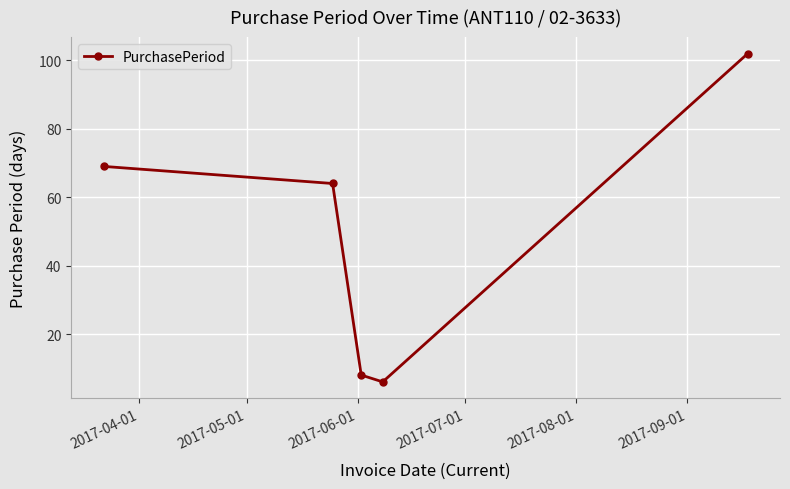

What is the maximum value shown in the chart?

102